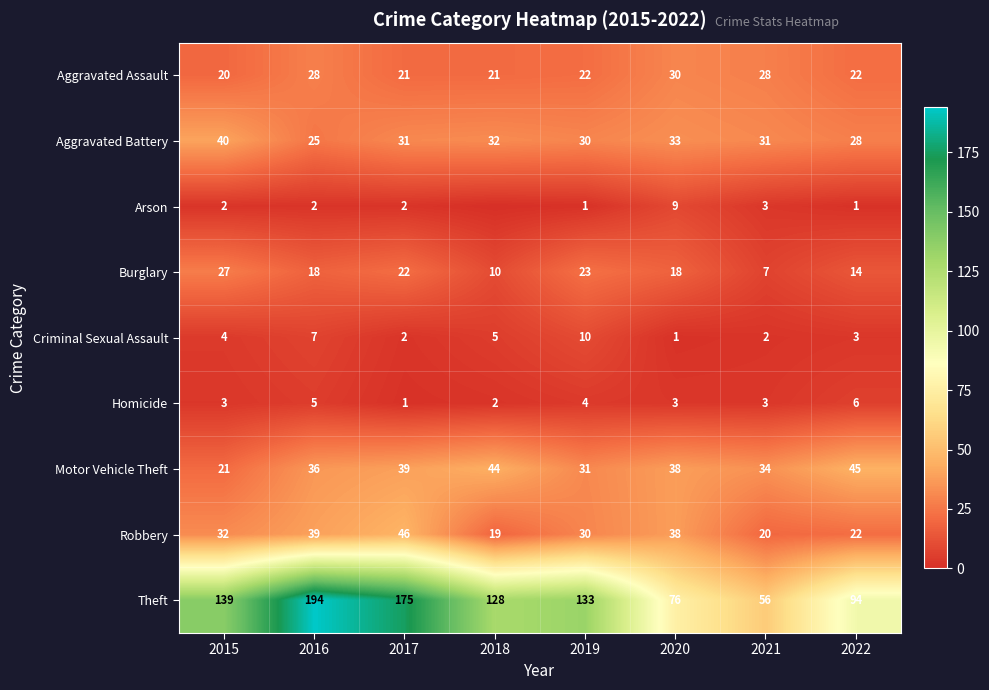

What is the difference between the maximum and minimum values in the Aggravated Assault series?

10